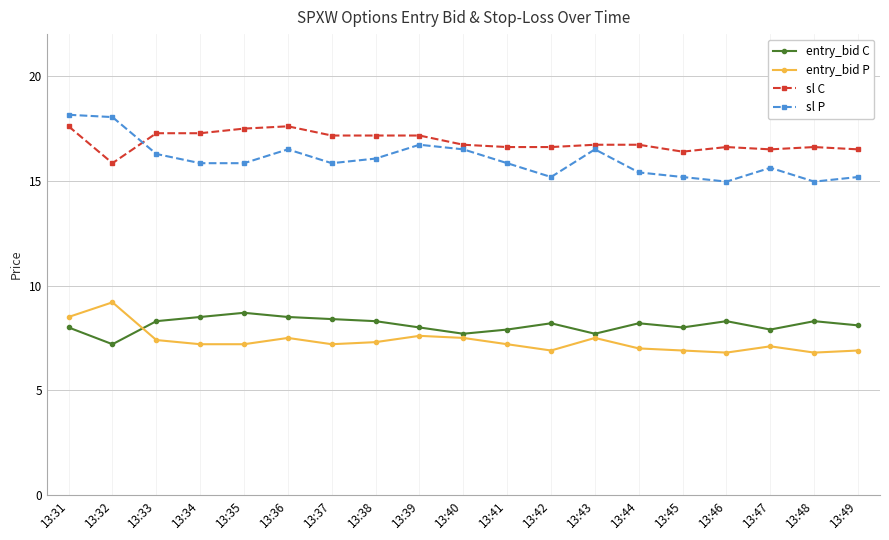

Which series has the largest total across all categories?

sl C